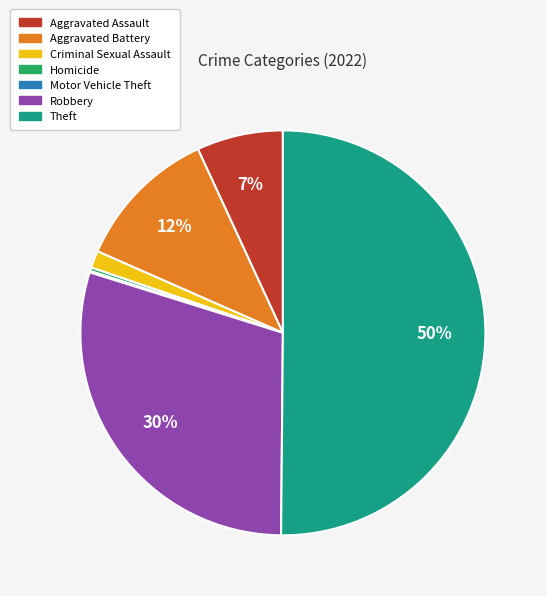

Is it true that Criminal Sexual Assault is 15% of the pie?

False